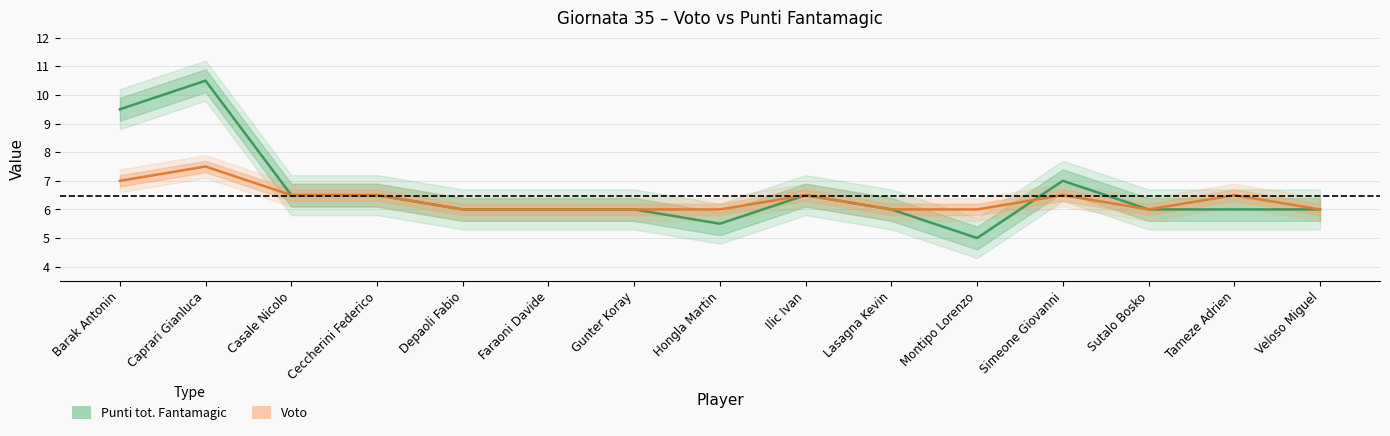

What is the sum of all Voto values?

95.0